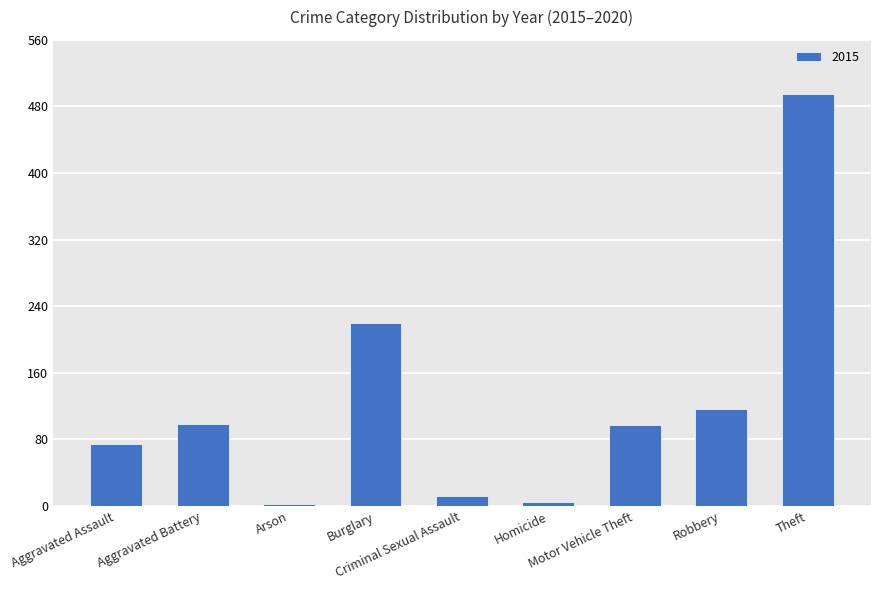

What is the average value?

125